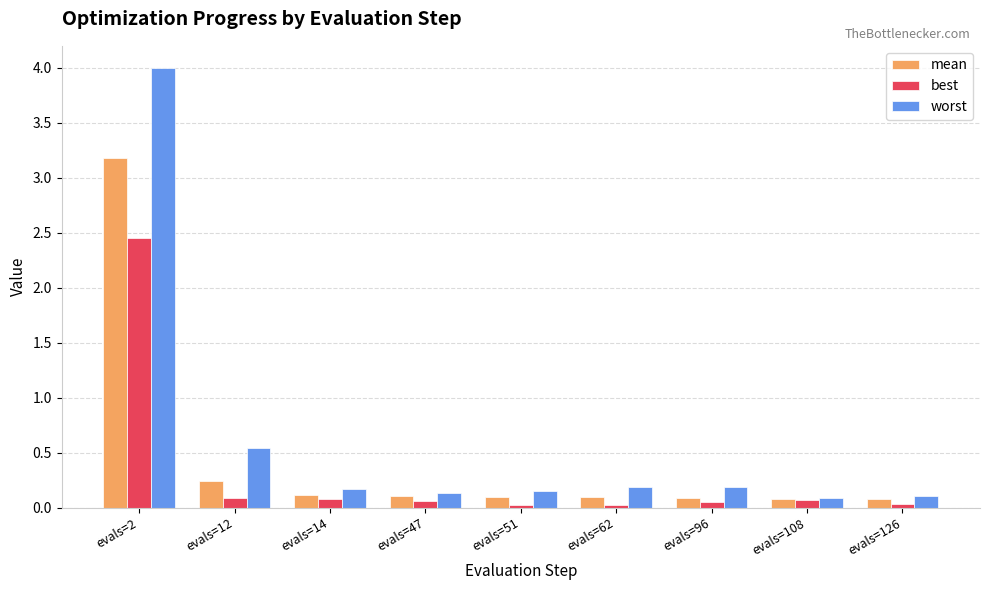

Rank the series by their maximum value, from highest to lowest.

worst, mean, best